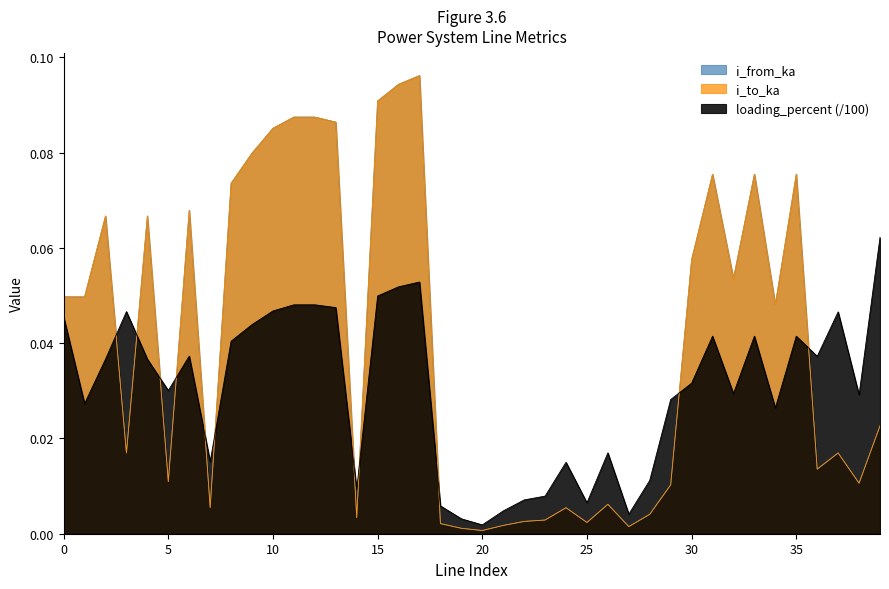

What is the maximum value shown in the chart?

0.1